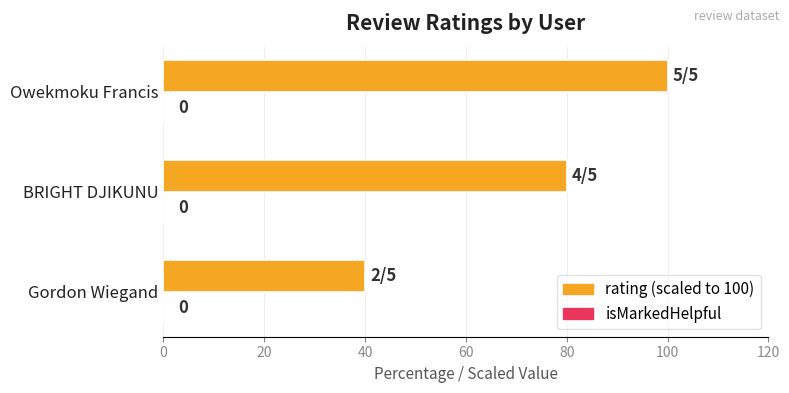

Are the bars horizontal?

Yes